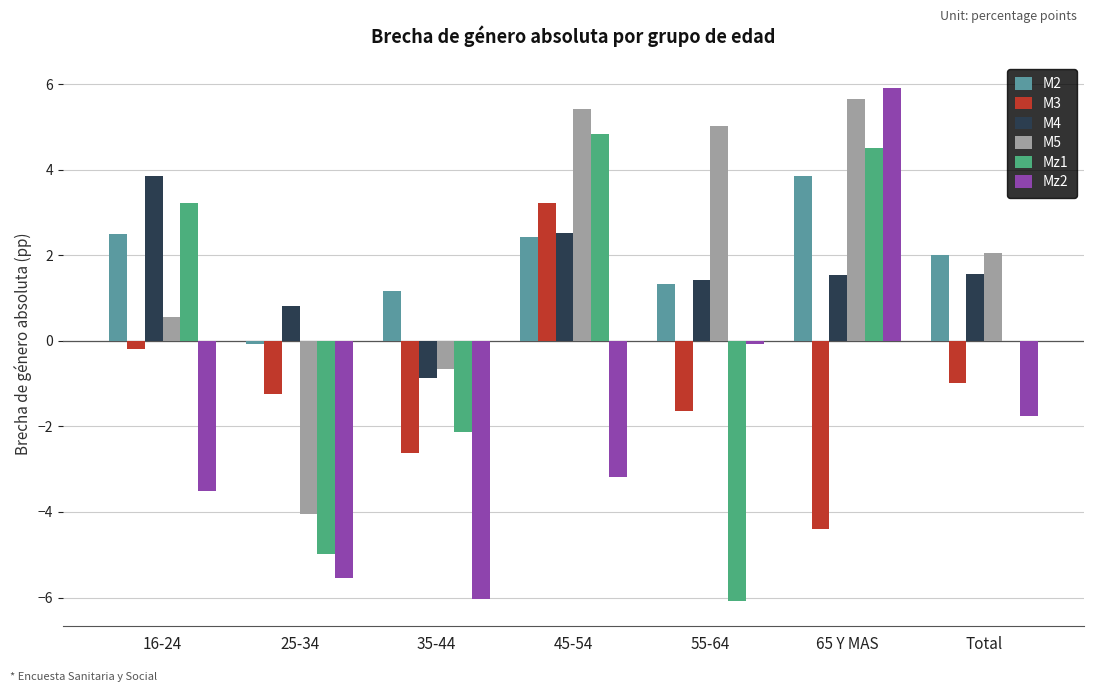

The value of M2 at 45-54 is 3.4. True or false?

False